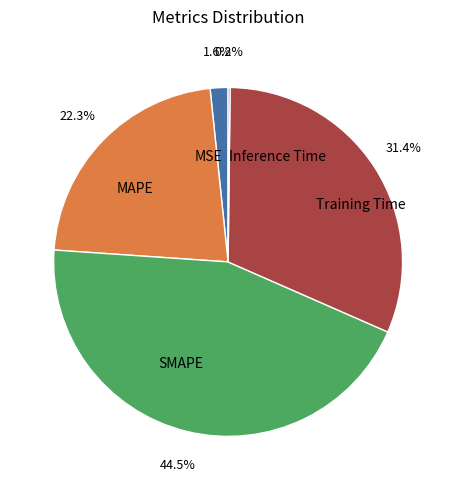

To the nearest percent, what is the combined percentage of MAPE and Training Time?

54%